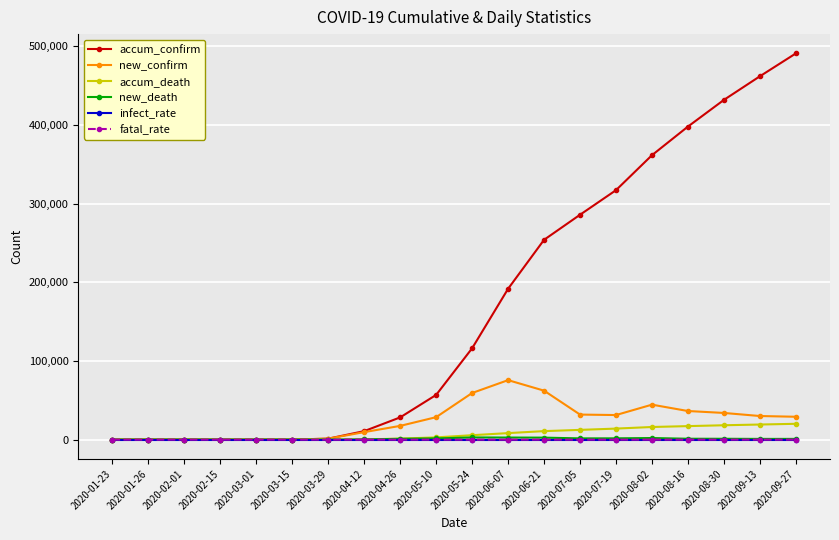

What is the label of the 20th point from the right?

2020-01-23